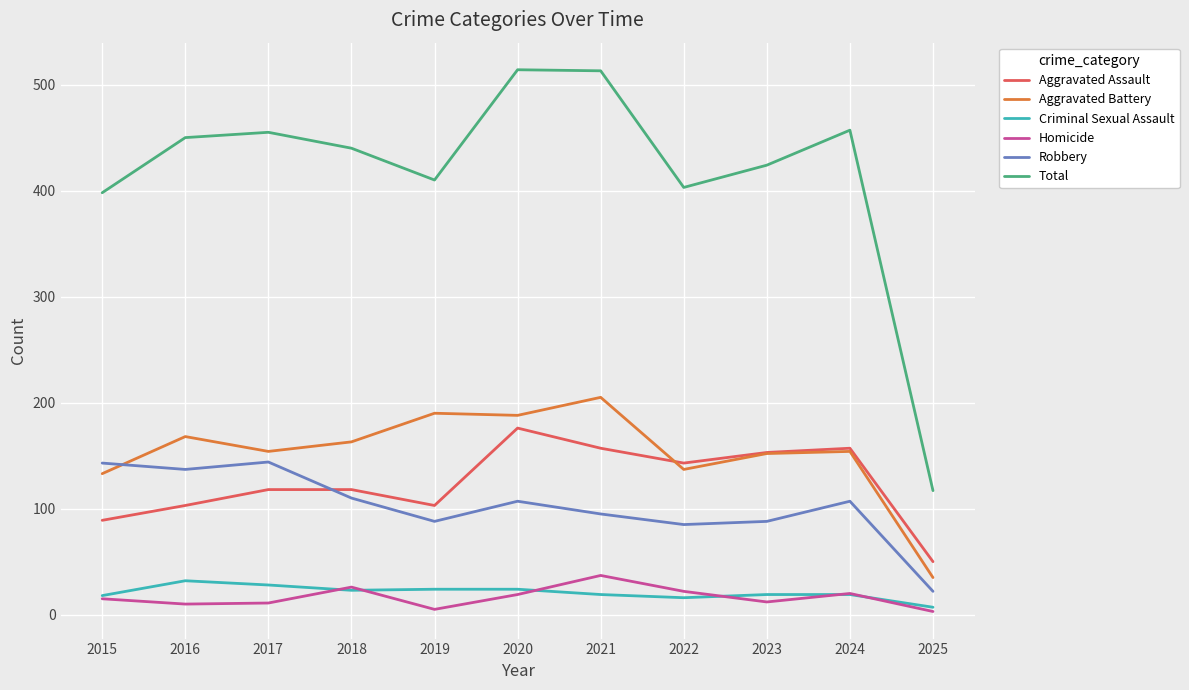

Which series changed the most between 2020 and 2024?

Total